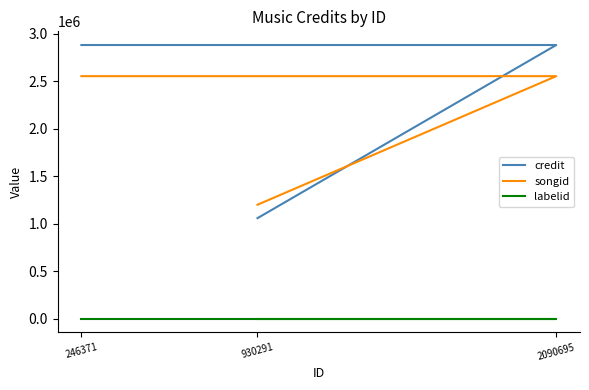

Between 246371 and 930291, which is larger?

246371